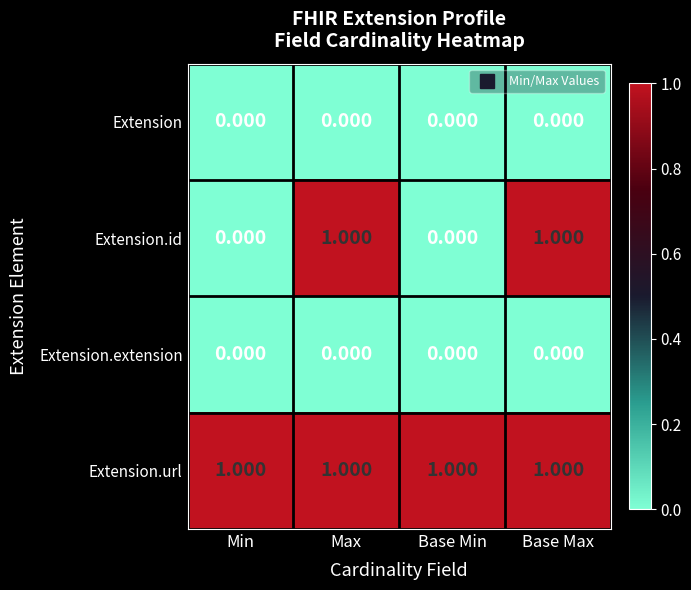

Which series has the widest spread of values?

Extension.id